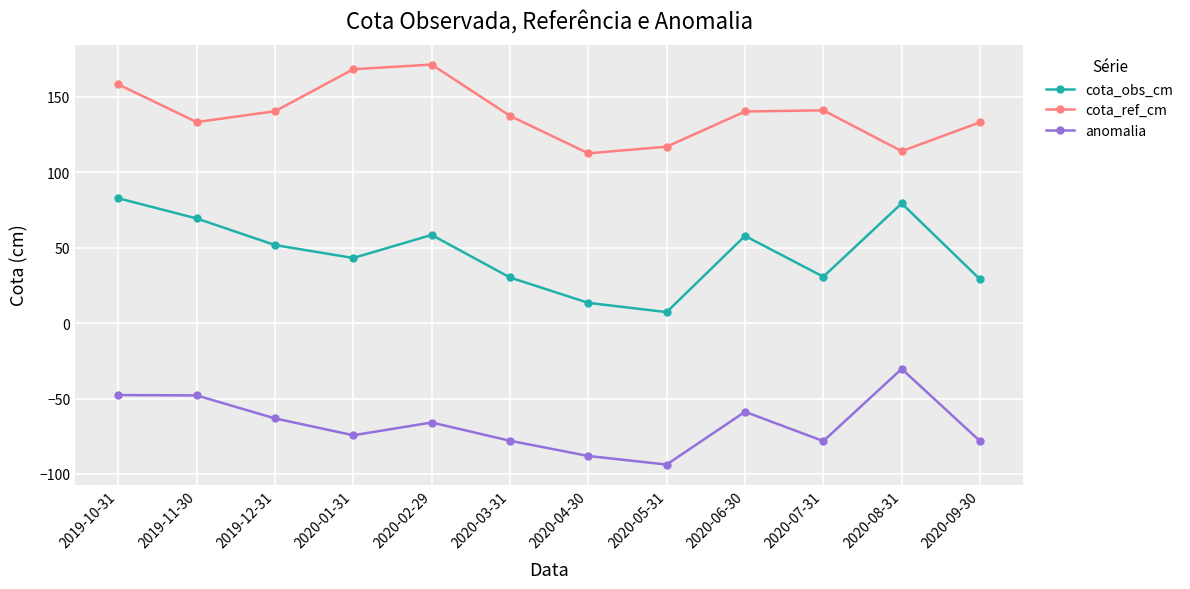

What are all the series names shown in the legend?

cota_obs_cm, cota_ref_cm, anomalia